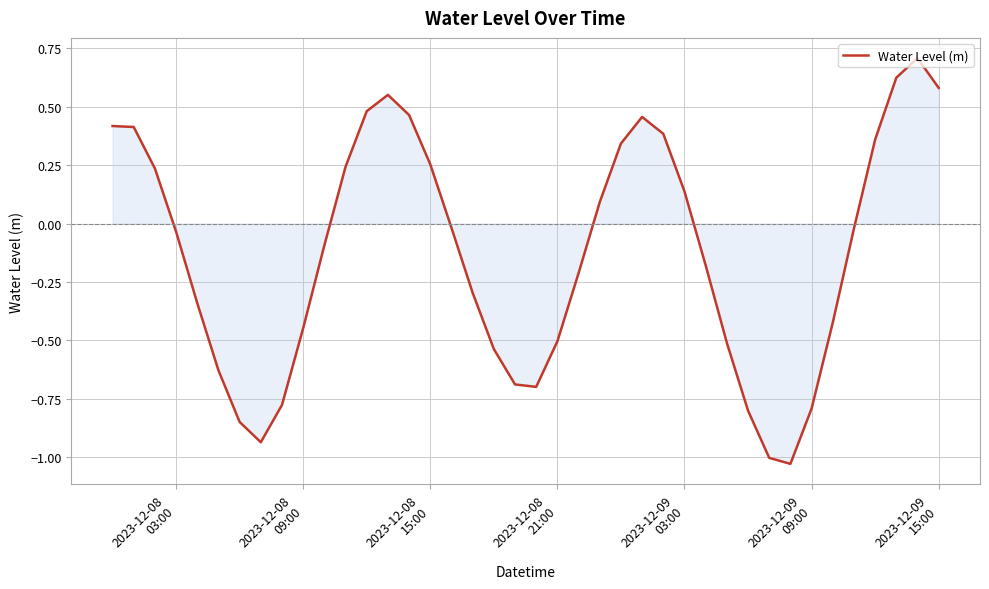

What is the greatest value displayed?

0.7